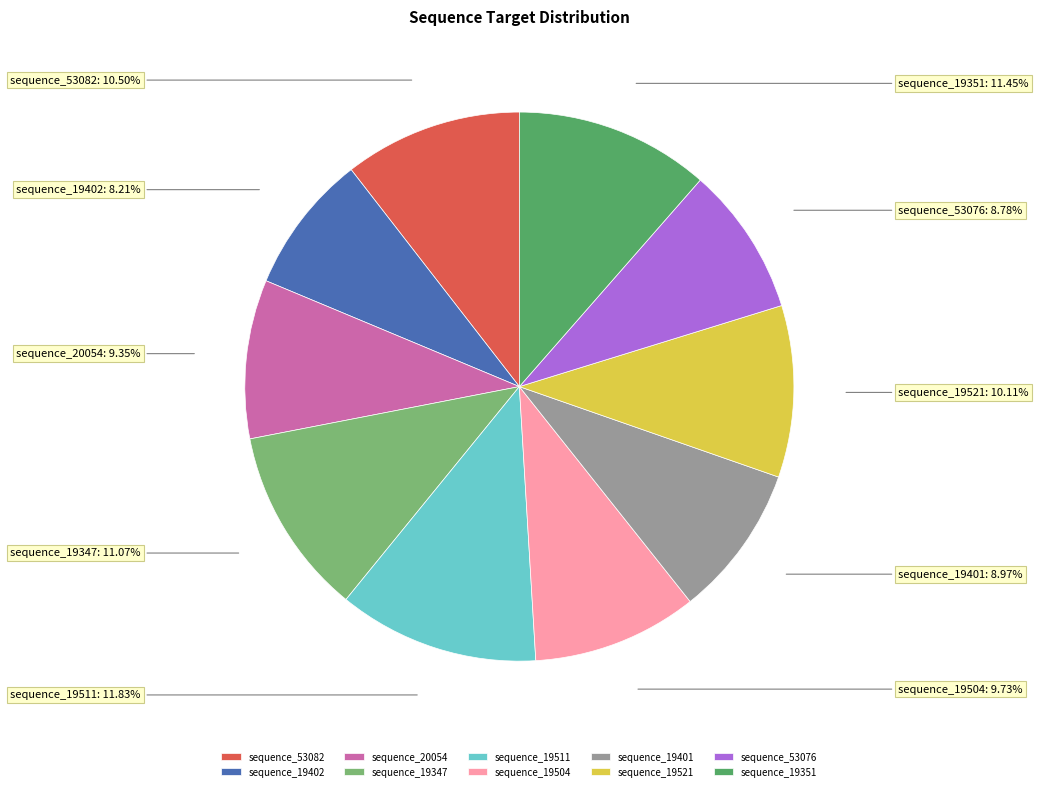

What is the ratio of the value at sequence_19402 to the value at sequence_19504?

0.8